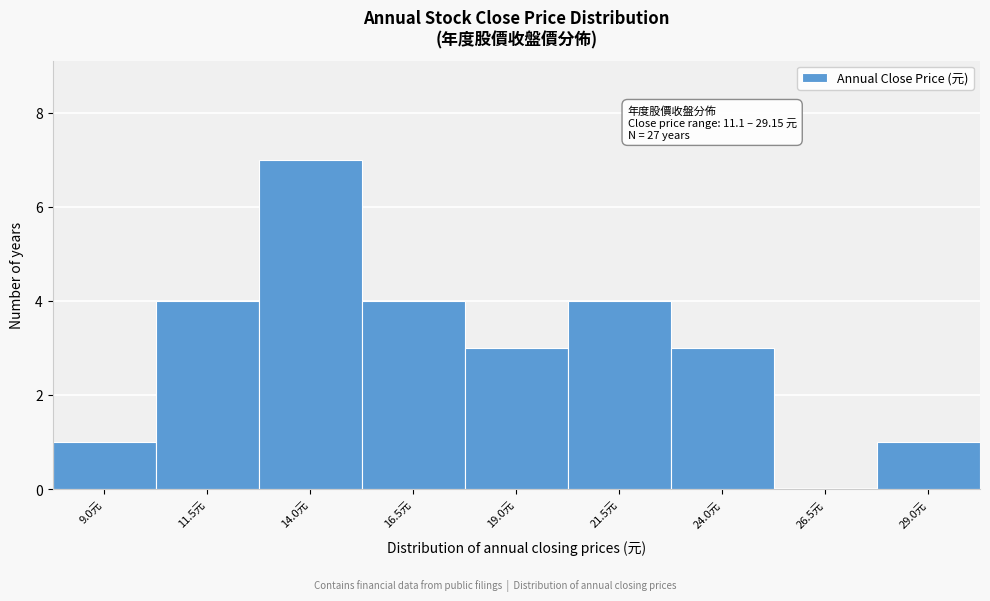

Reading left to right, extract all data points from this chart.

9.0元=1	11.5元=4	14.0元=7	16.5元=4	19.0元=3	21.5元=4	24.0元=3	26.5元=0	29.0元=1